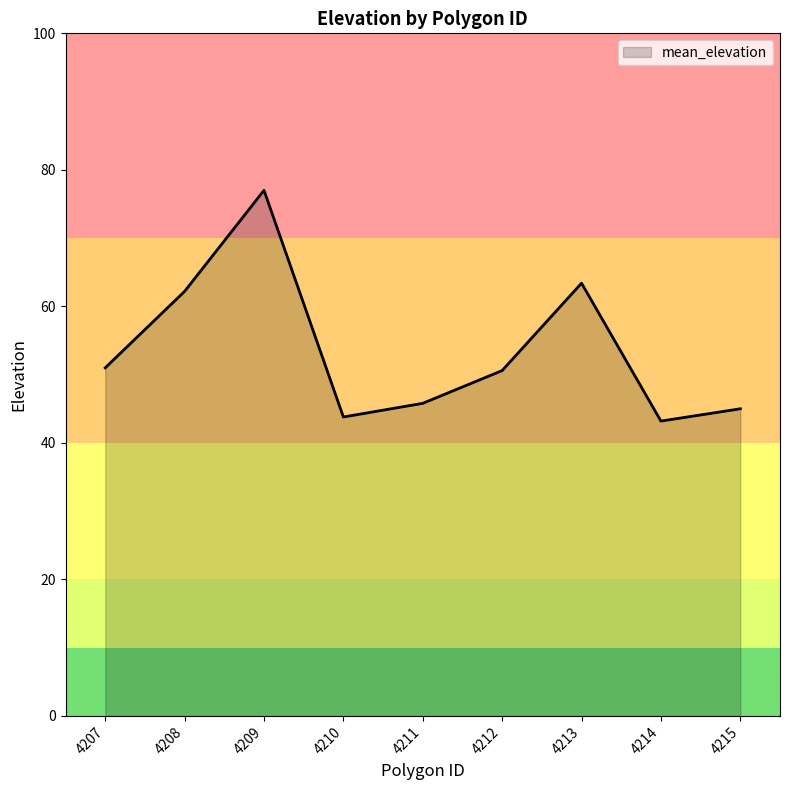

What is the change in value from 4208 to 4210?

-18.4